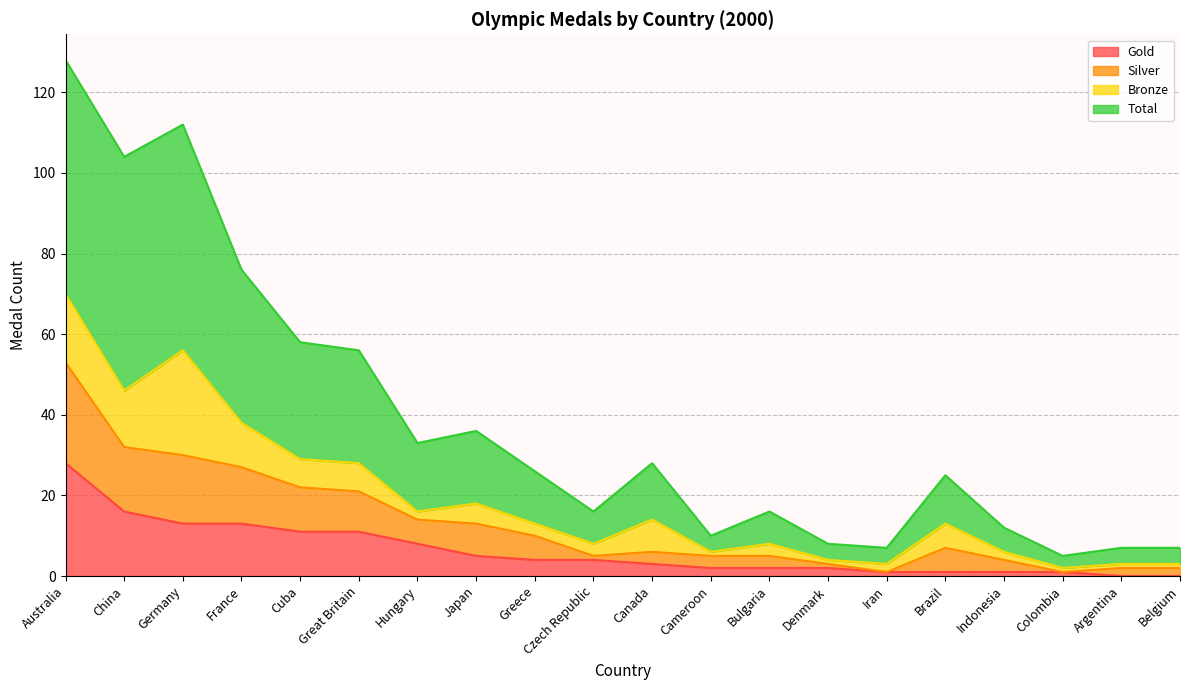

True or false: Gold and Total cross at least once.

False